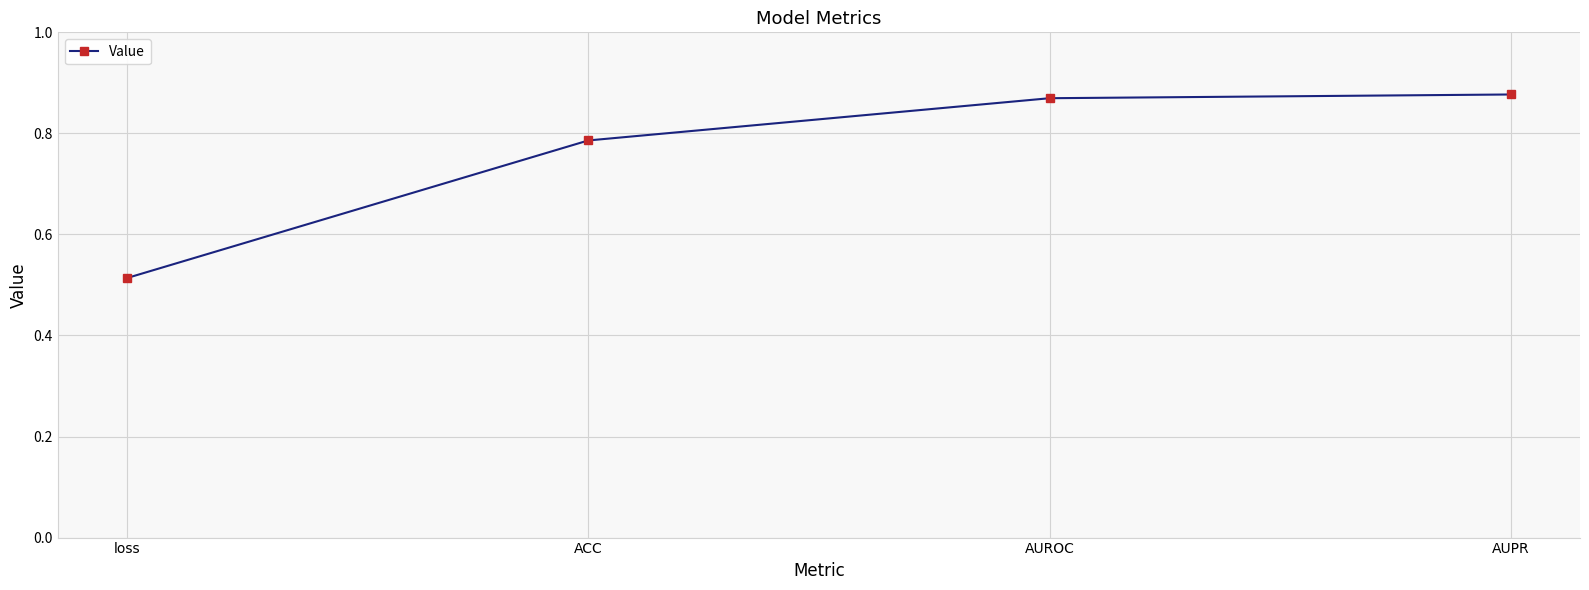

How many lines are shown in the chart?

1